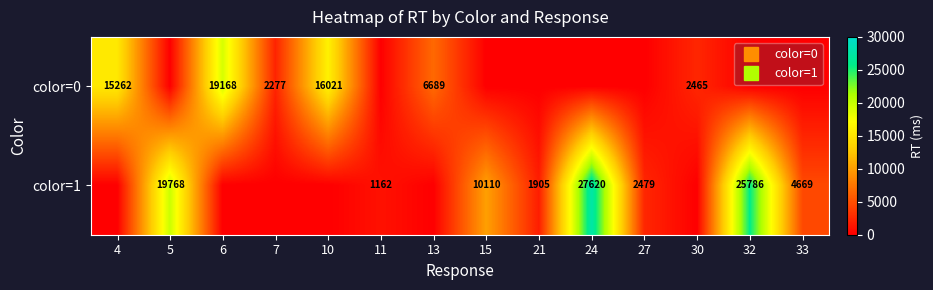

How many data points does each series have?

14